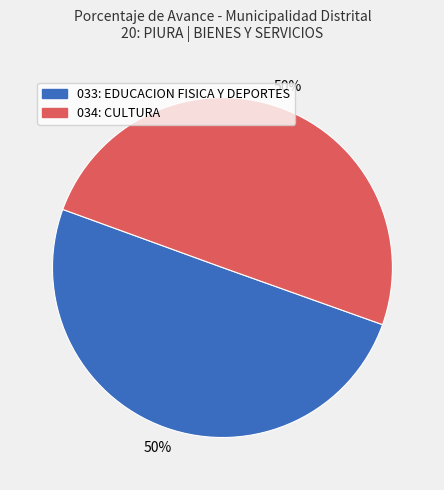

Do 033: EDUCACION FISICA Y DEPORTES and 034: CULTURA together represent more than half of the pie?

Yes